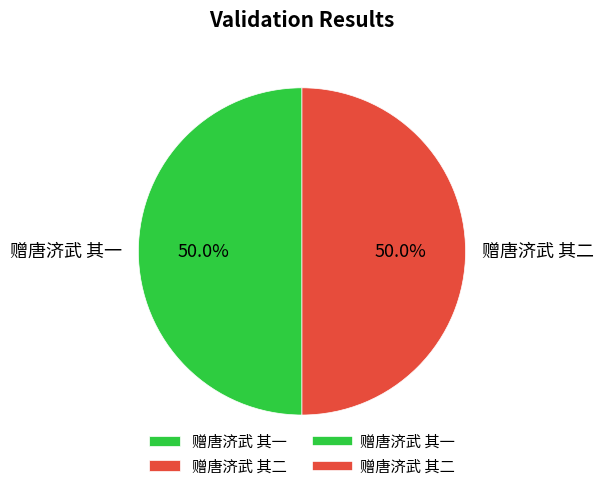

What is the ratio of the value at 赠唐济武 其二 to the value at 赠唐济武 其一?

1.0